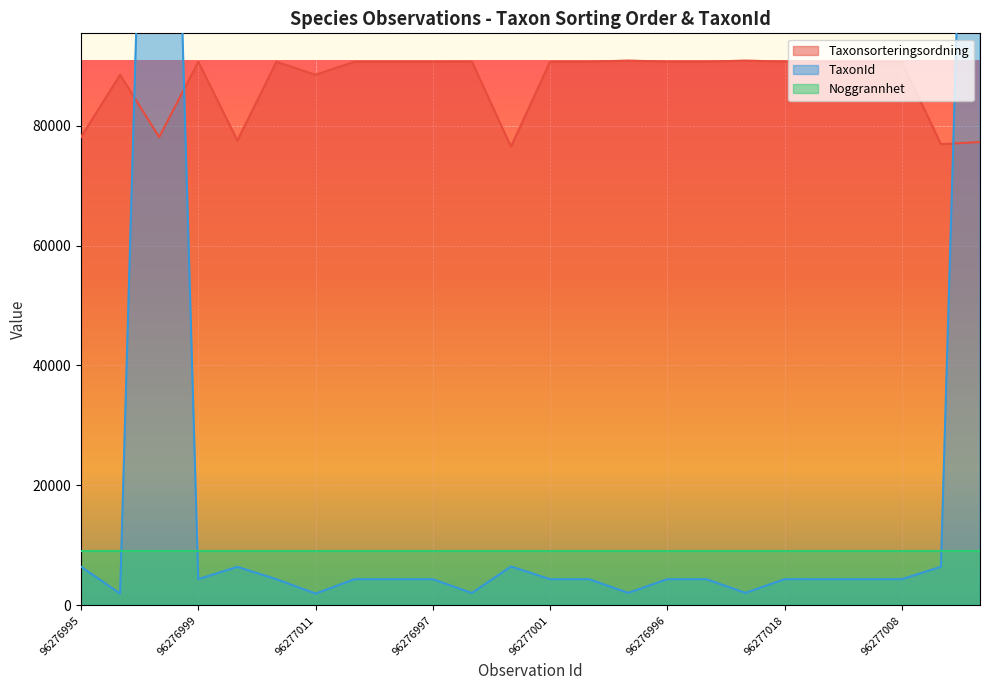

Reading right to left, extract all data points from this chart.

Taxonsorteringsordning: 96277014=77259	96276994=76909	96277008=90653	96277007=90653	96276991=90653	96277018=90665	96277003=90841	96276992=90653	96276996=90653	96277010=90841	96277004=90653	96277001=90653	96277006=76486	96277009=90669	96276997=90653	96277020=90653	96276993=90653	96277011=88476	96277017=90647	96277012=77506	96276999=90653	96277005=78072	96276998=88476	96276995=78098
TaxonId: 96277014=228912	96276994=6437	96277008=4364	96277007=4364	96276991=4364	96277018=4366	96277003=2079	96276992=4364	96276996=4364	96277010=2079	96277004=4364	96277001=4364	96277006=6487	96277009=2059	96276997=4364	96277020=4364	96276993=4364	96277011=1962	96277017=4362	96277012=6425	96276999=4364	96277005=229821	96276998=1962	96276995=6453